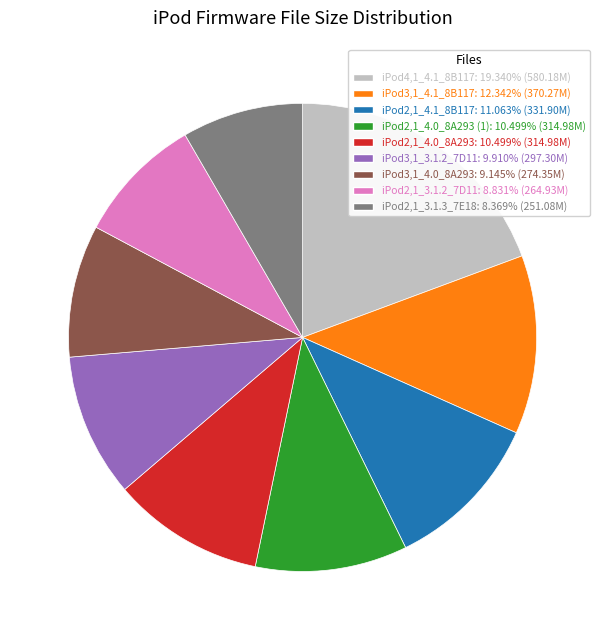

How many slices are in this pie chart?

9